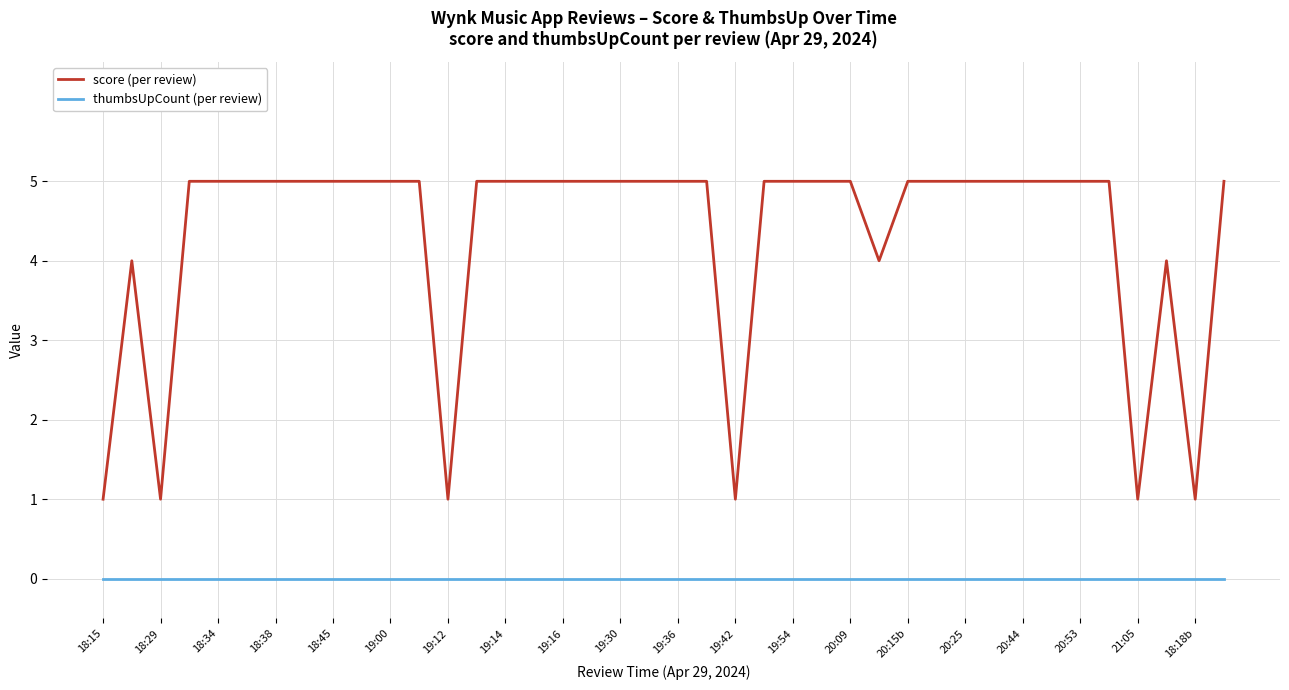

True or false: thumbsUpCount (per review) and score (per review) cross at least once.

False